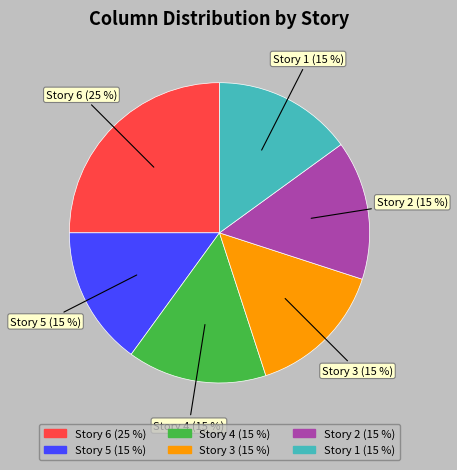

Is the sum of Story 2 and Story 5 greater than half?

No